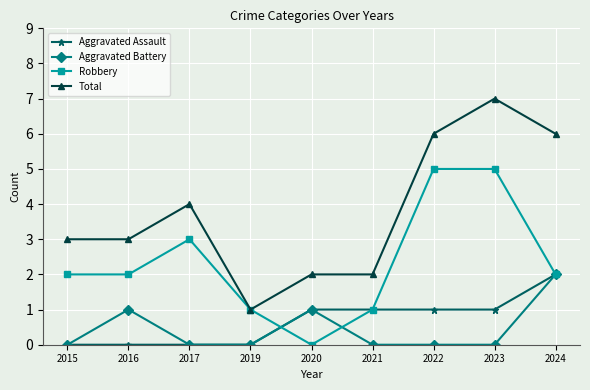

True or false: Total and Aggravated Battery intersect in this chart.

False